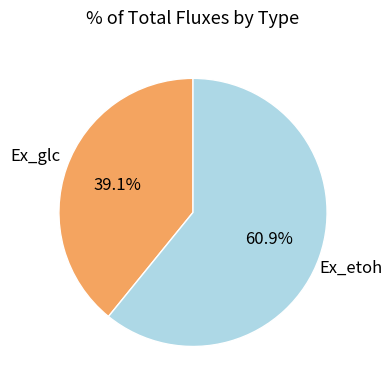

Does any single category account for the majority?

Yes